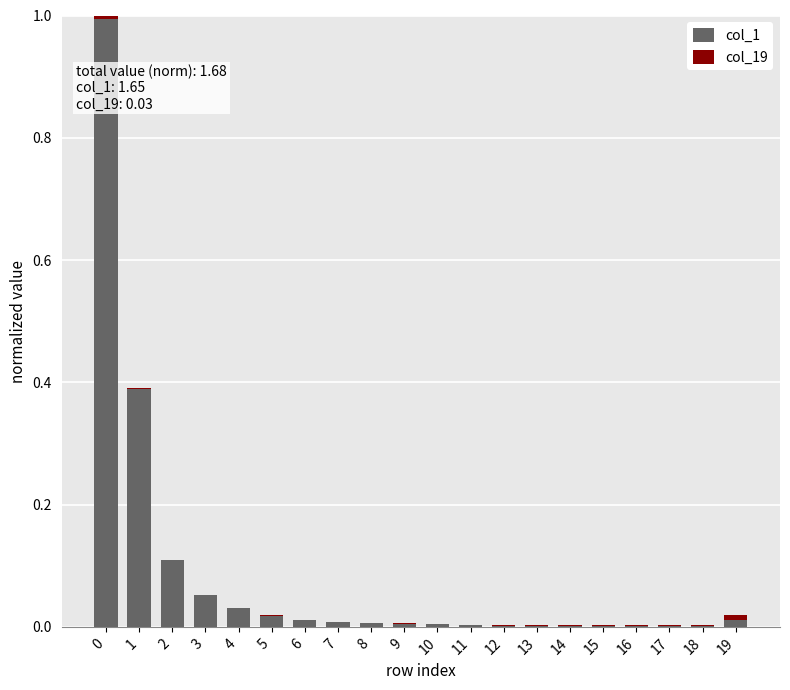

The value of col_1 at 5 is 0.0. True or false?

True